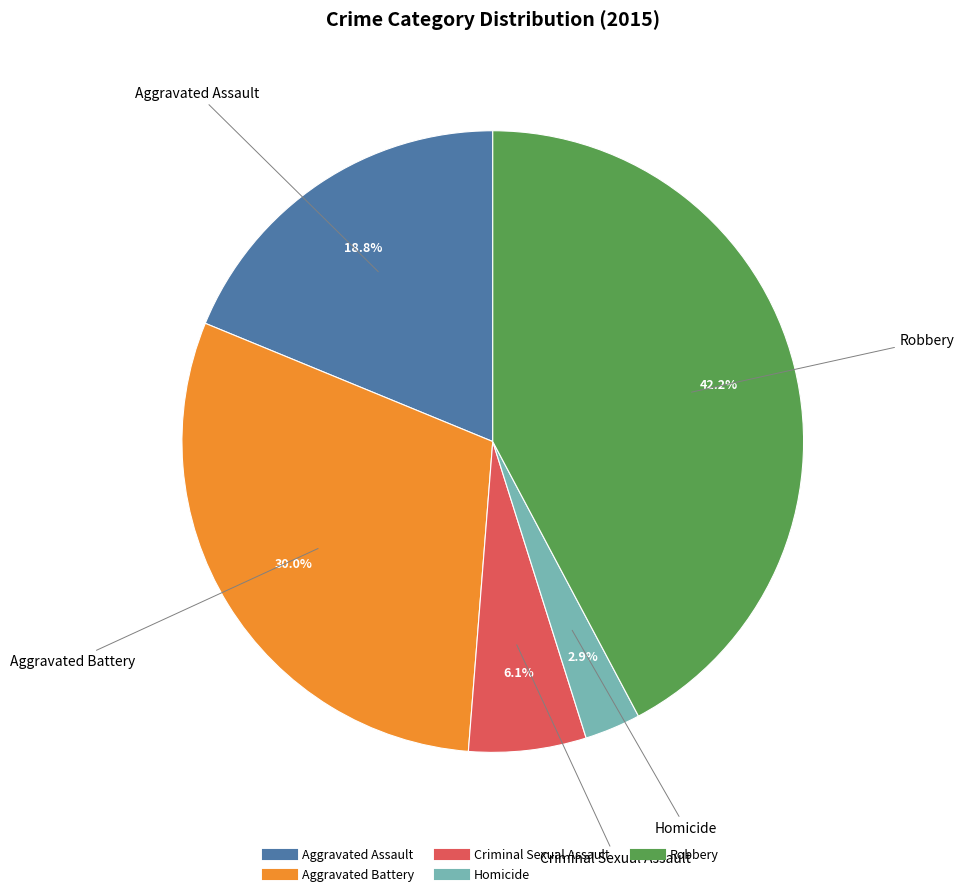

To the nearest percent, what is the average slice percentage?

20%